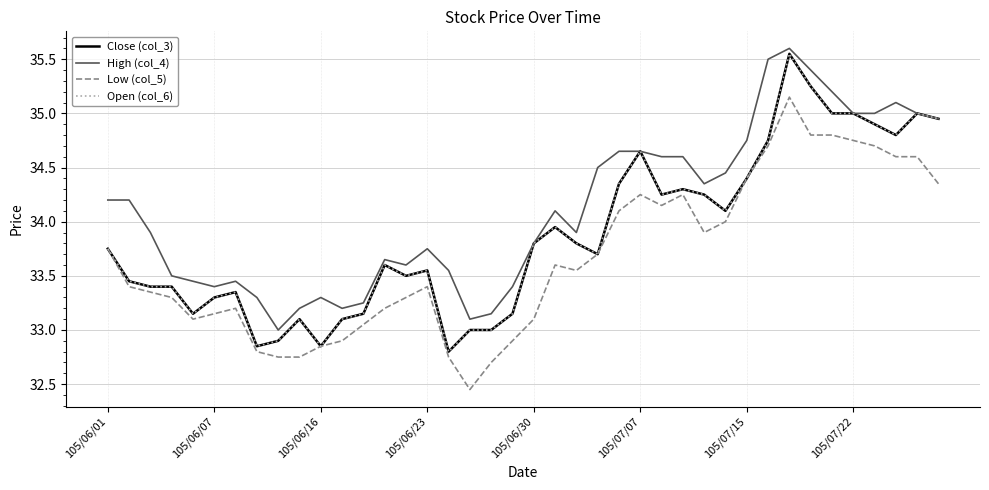

What is the value of the Close (col_3) point at the 14th from the left?

33.6